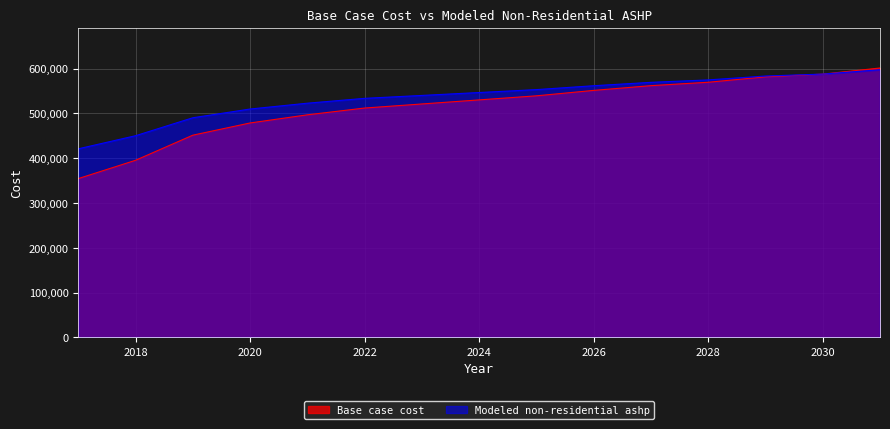

Which series has the largest total across all categories?

Modeled non-residential ashp